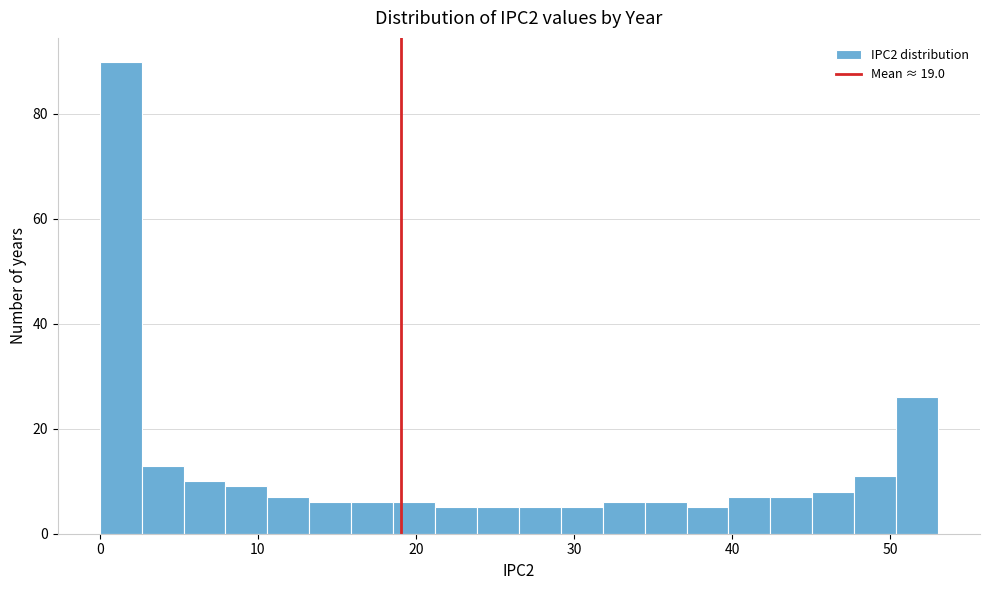

Read against the x-axis, roughly where is the centre of the tallest bar?

1